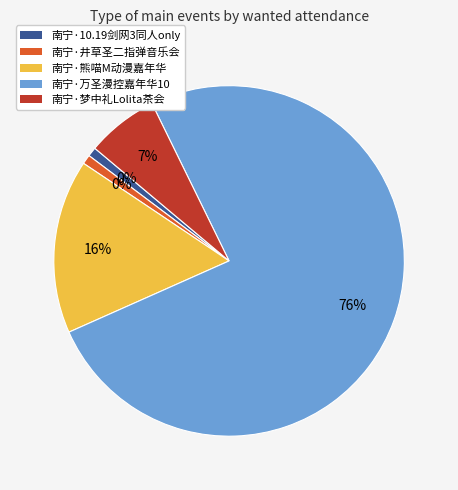

To the nearest percent, what is the difference between the largest and smallest slice percentages?

75%